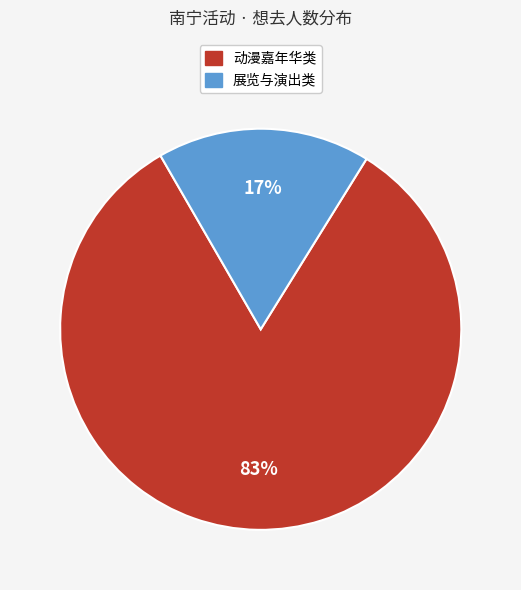

Does any single category account for the majority?

Yes